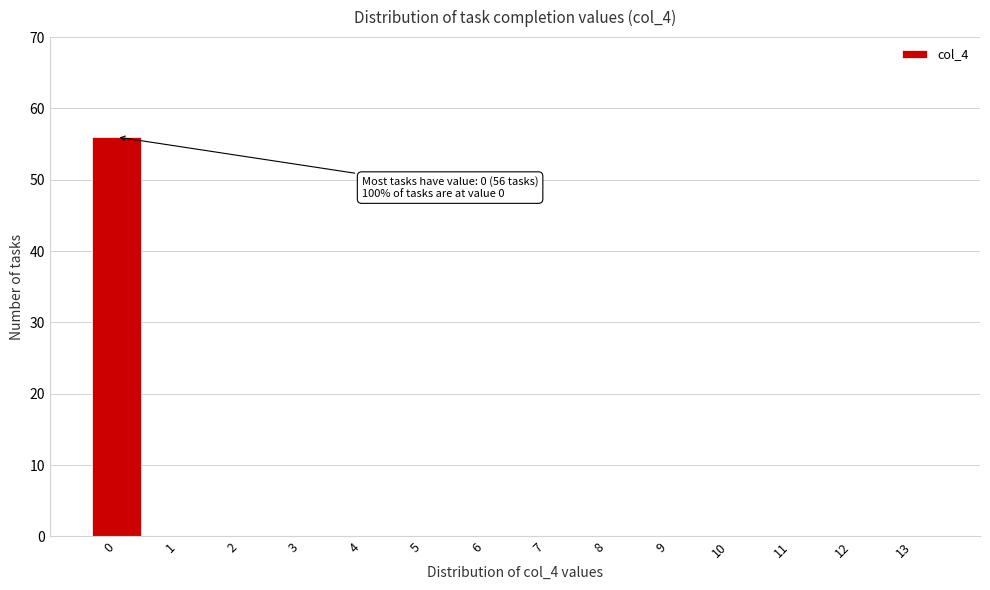

Reading right to left, what are all the values shown in this chart?

13=0	12=0	11=0	10=0	9=0	8=0	7=0	6=0	5=0	4=0	3=0	2=0	1=0	0=56